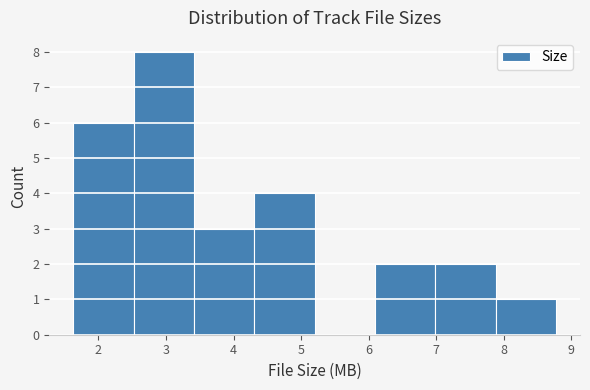

How tall is the bar that spans 3.4 to 4.3 on the x-axis? Neither the bar edges nor the heights are printed on the chart, so give them approximately, as read against the axes.

3